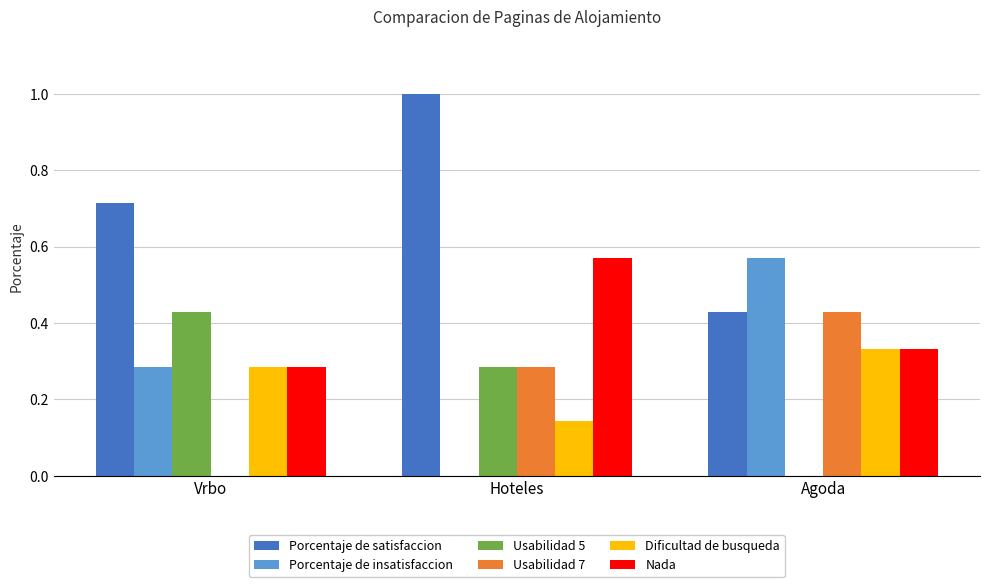

The Dificultad de busqueda series shows 0.4 at Vrbo. True or false?

False